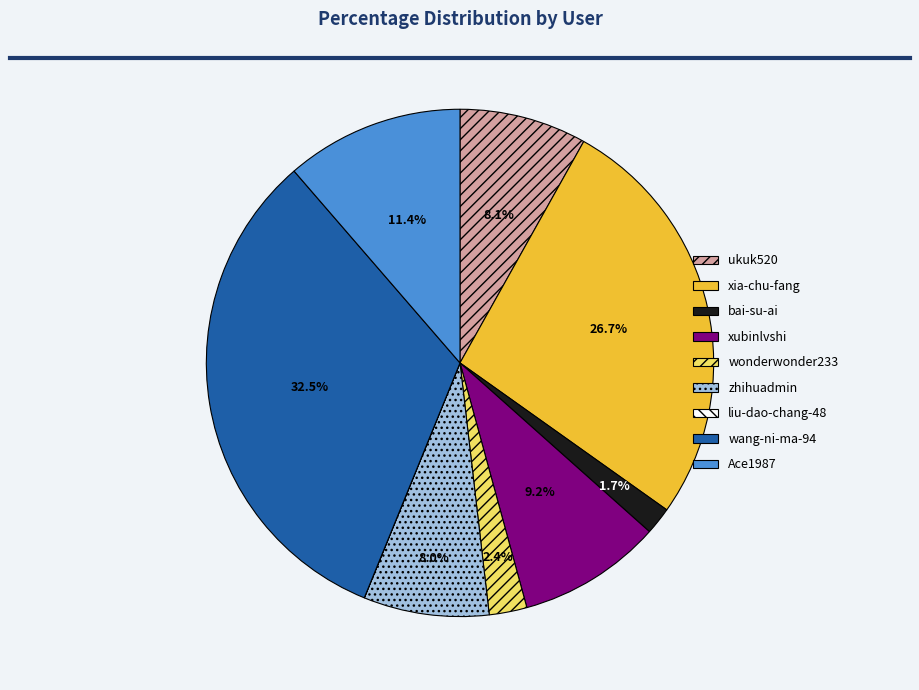

Which has a higher value, zhihuadmin or xubinlvshi?

xubinlvshi